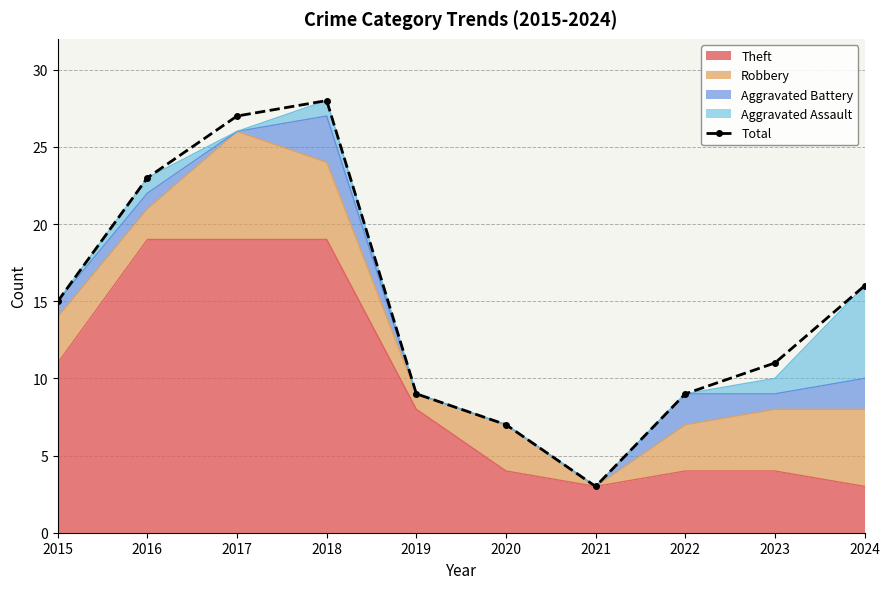

At which category does the chart reach its peak across all series?

2018